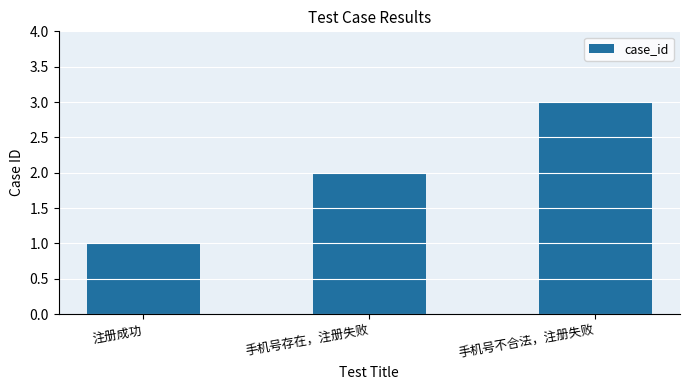

What is the label of the 3rd bar from the left?

手机号不合法，注册失败